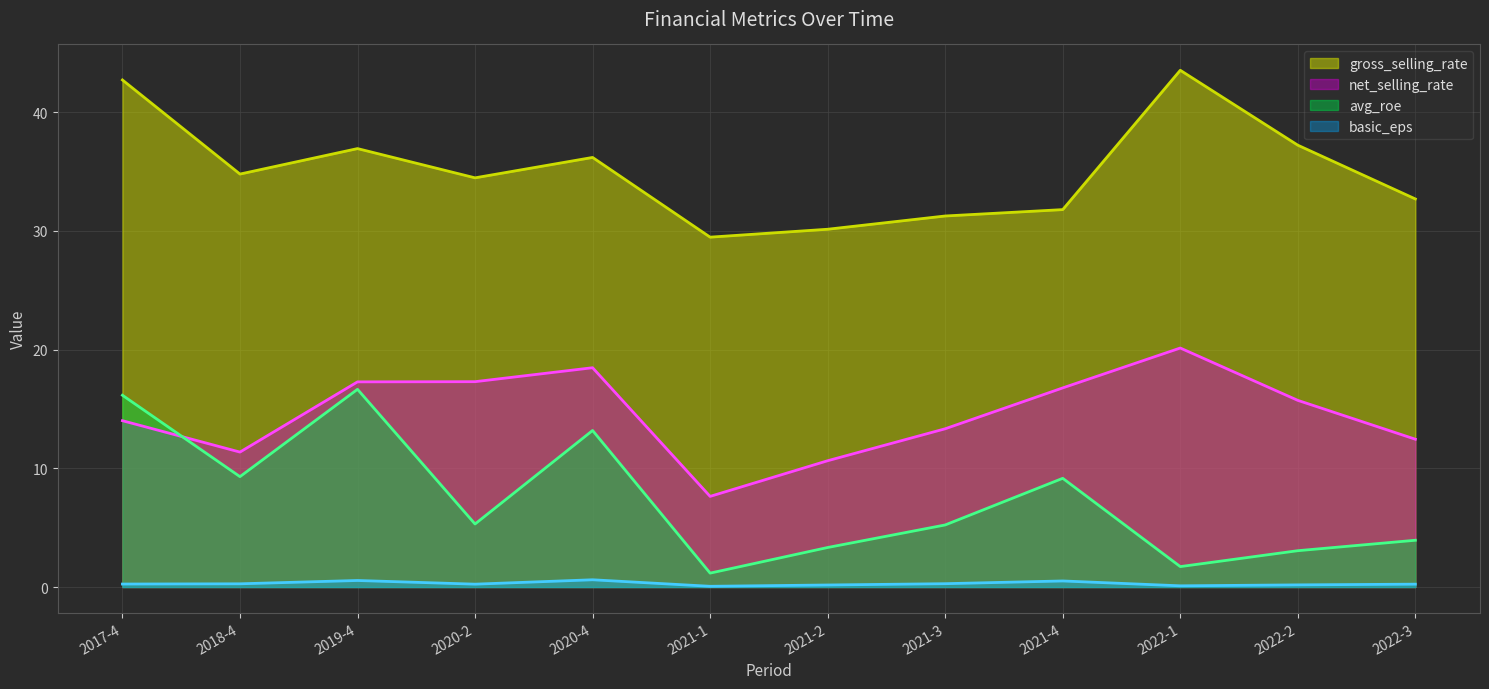

Reading left to right, transcribe all the data shown in this chart.

net_selling_rate: 2017-4=14.0	2018-4=11.4	2019-4=17.3	2020-2=17.3	2020-4=18.5	2021-1=7.6	2021-2=10.6	2021-3=13.3	2021-4=16.8	2022-1=20.1	2022-2=15.7	2022-3=12.5
gross_selling_rate: 2017-4=42.7	2018-4=34.8	2019-4=36.9	2020-2=34.5	2020-4=36.2	2021-1=29.5	2021-2=30.1	2021-3=31.3	2021-4=31.8	2022-1=43.5	2022-2=37.2	2022-3=32.7
avg_roe: 2017-4=16.2	2018-4=9.3	2019-4=16.7	2020-2=5.3	2020-4=13.2	2021-1=1.2	2021-2=3.3	2021-3=5.2	2021-4=9.2	2022-1=1.7	2022-2=3.1	2022-3=3.9
basic_eps: 2017-4=0.2	2018-4=0.3	2019-4=0.6	2020-2=0.2	2020-4=0.6	2021-1=0.1	2021-2=0.2	2021-3=0.3	2021-4=0.5	2022-1=0.1	2022-2=0.2	2022-3=0.2